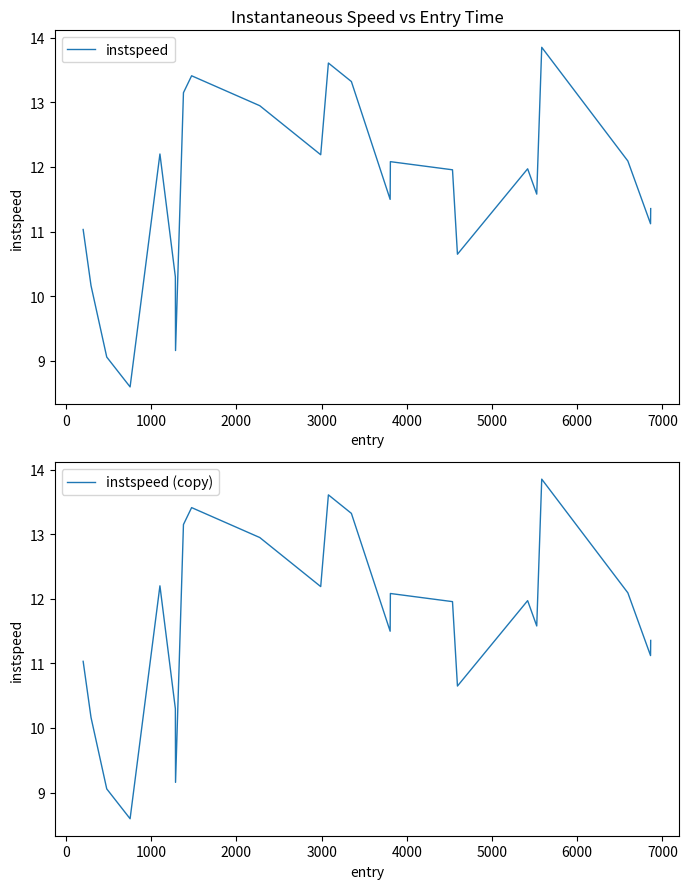

What is the value of the instspeed (copy) point at the 19th from the left?

11.6